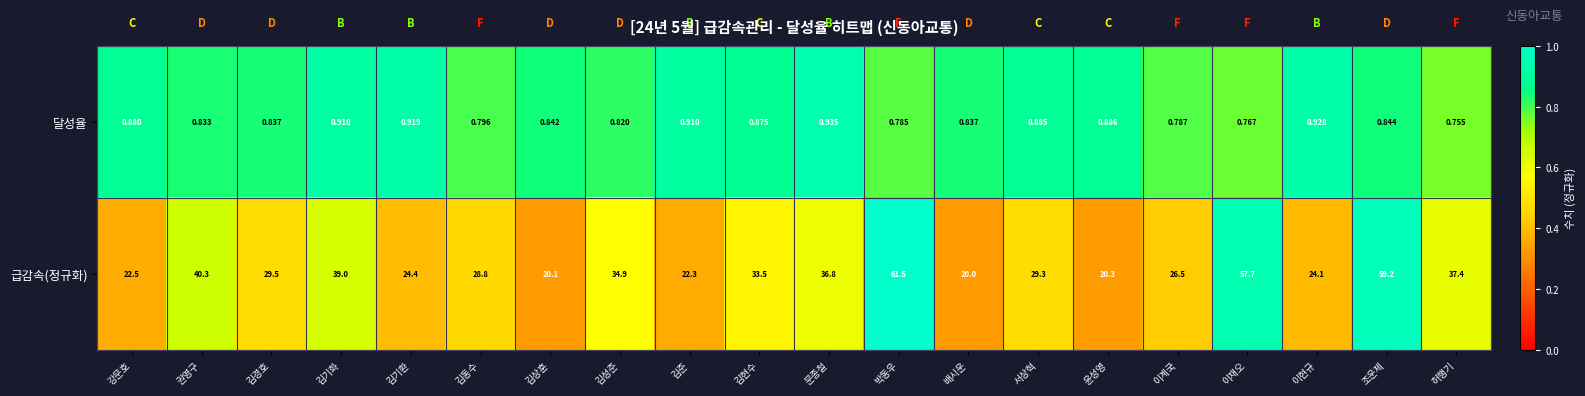

Is the value of 급감속(정규화) at 김동수 greater than the value of 달성율 at 김상훈?

Yes